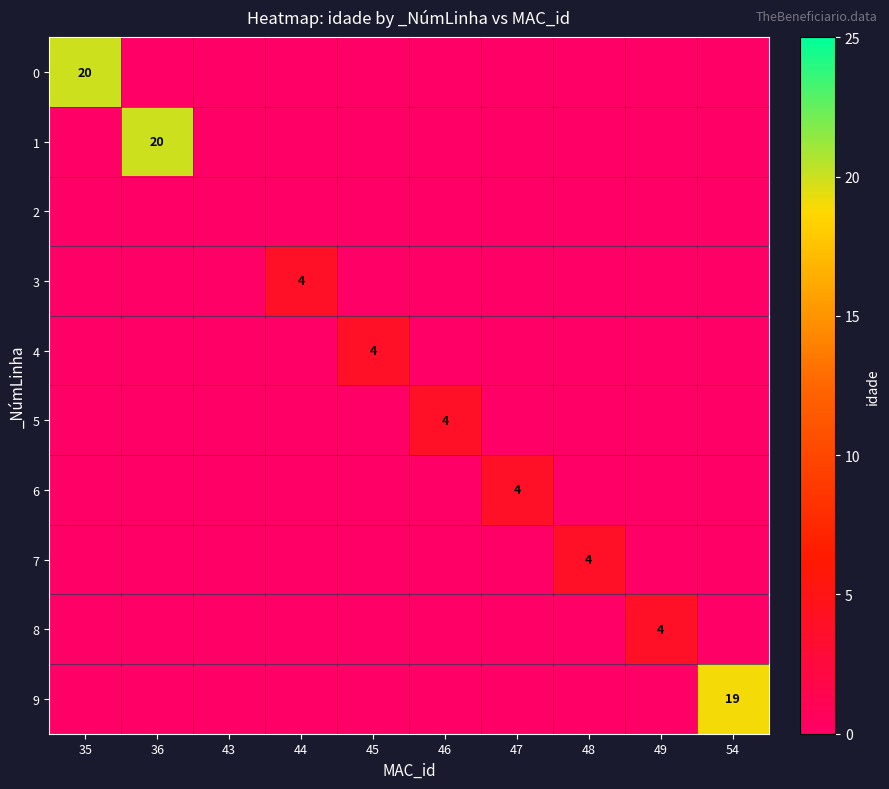

What is the sum of all 6 values?

4